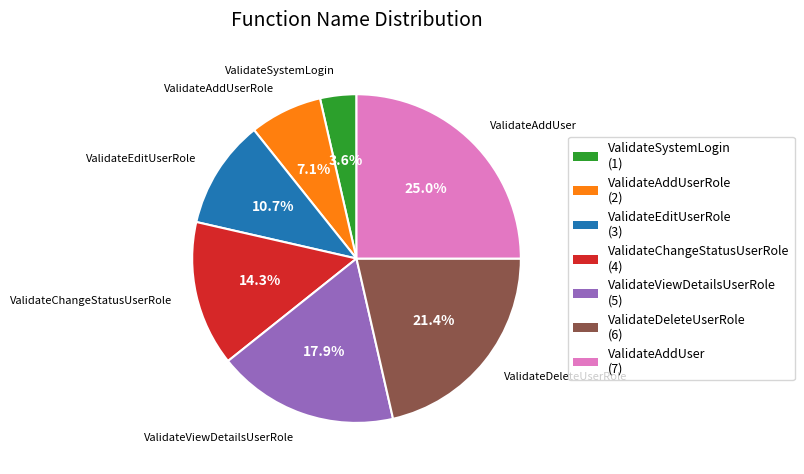

Is there any slice that represents more than half of the pie?

No